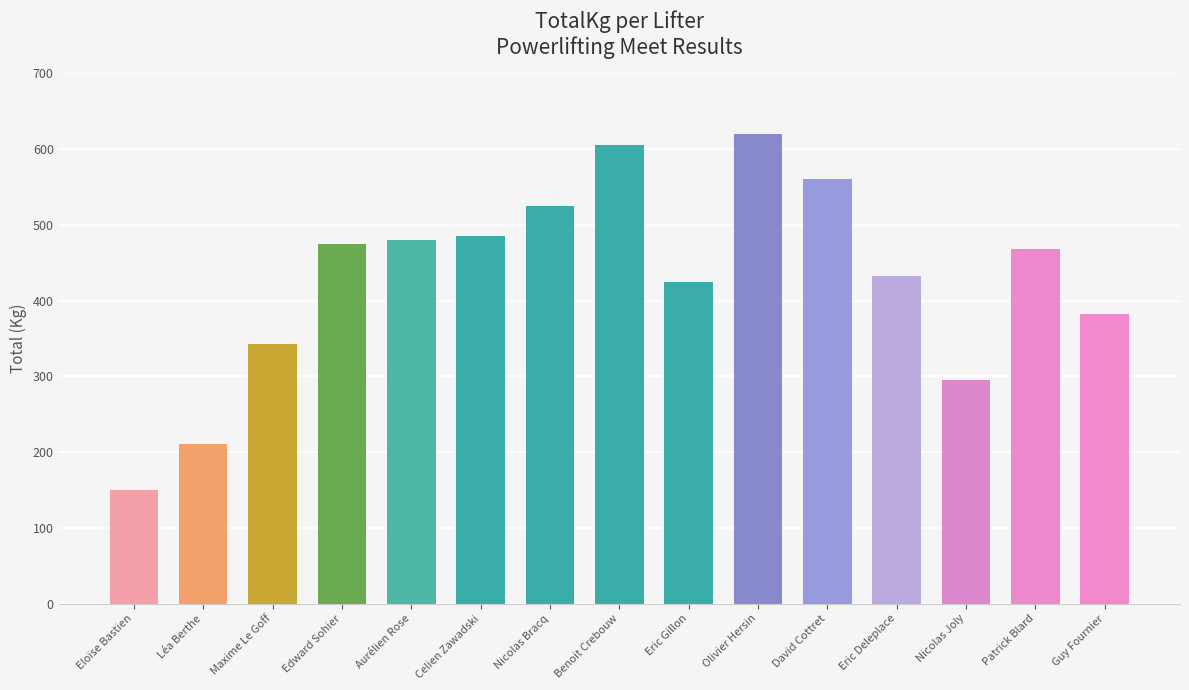

What is the value of the 10th bar from the left?

620.0